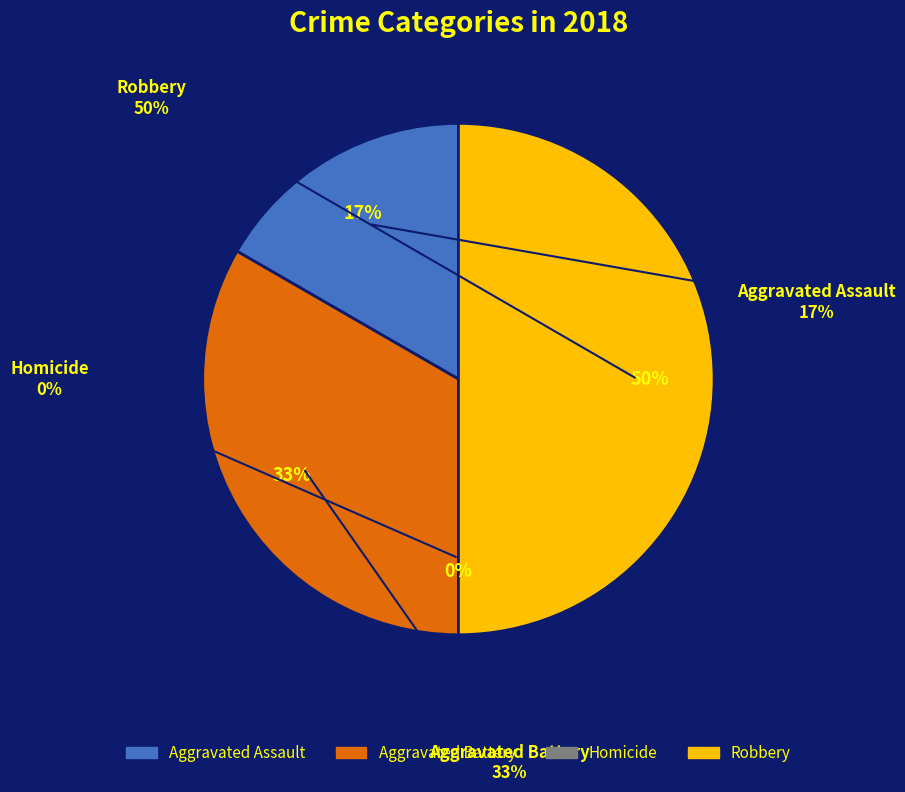

True or false: Robbery accounts for 50% of the total.

True